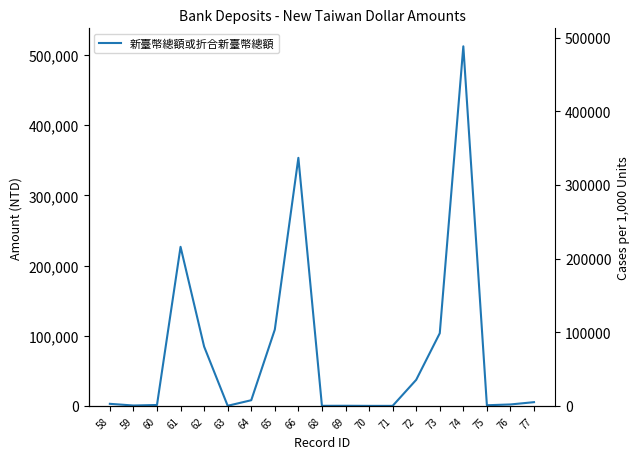

Reading left to right, extract all data points from this chart.

2922	519	1264	226760	84544	132	8045	108724	353603	70	145	0	0	37120	103527	512577	879	2025	5287